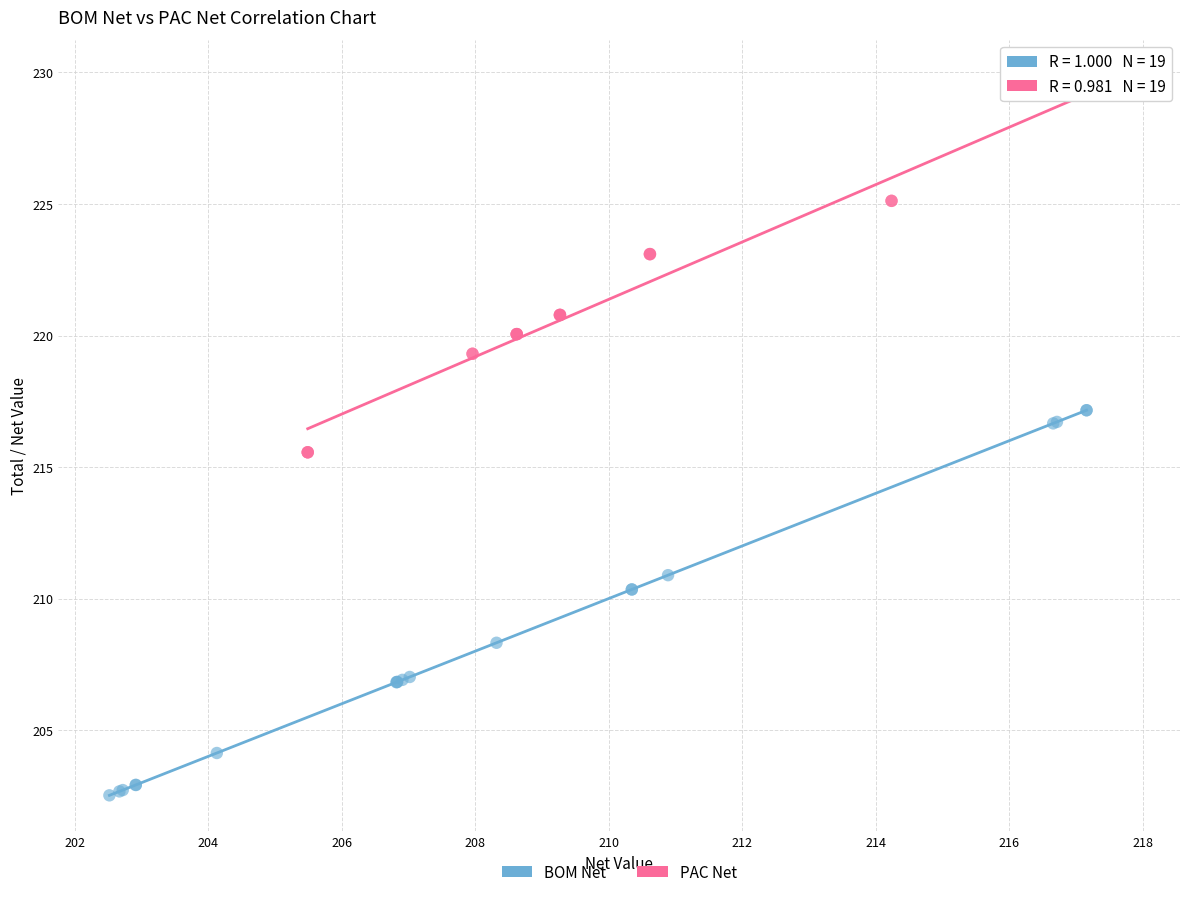

What are all the series names shown in the legend?

BOM Net, PAC Net